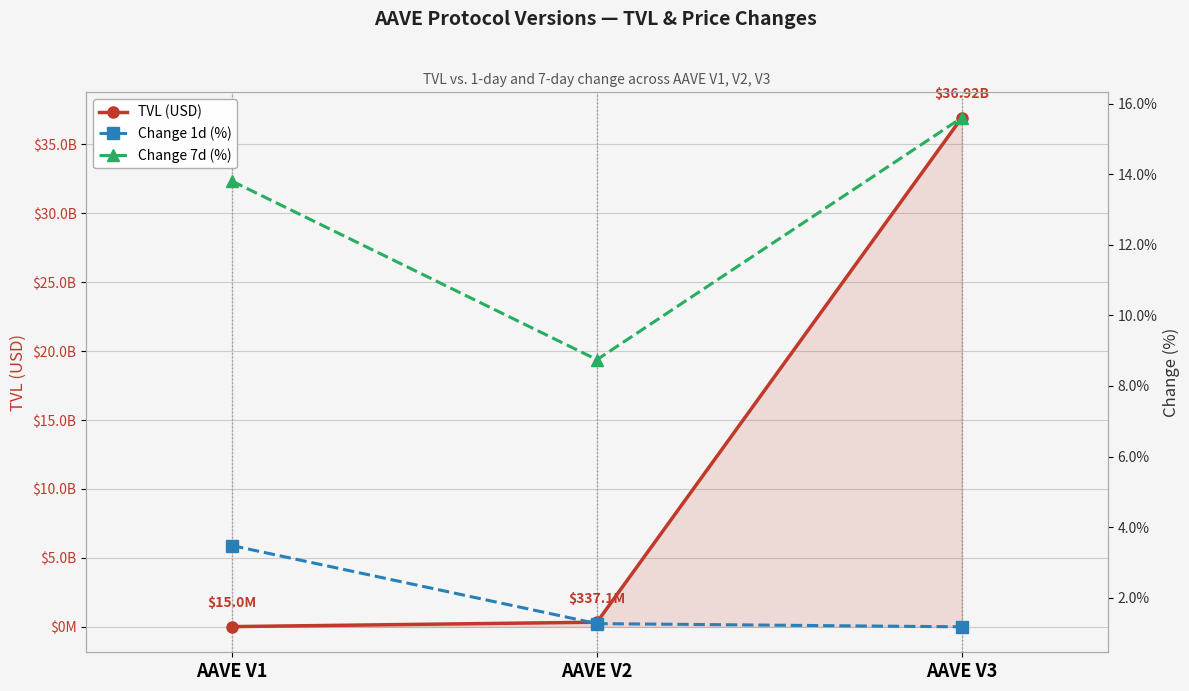

Where does the Change 7d (%) series first go above 13?

AAVE V1